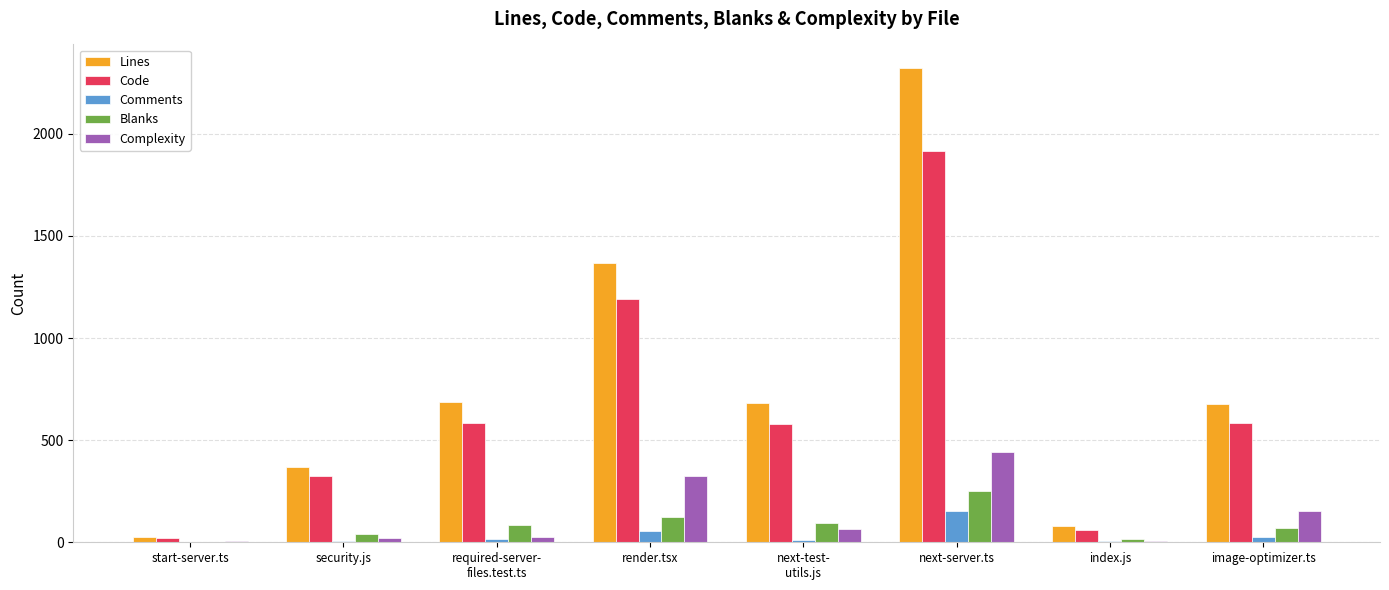

At which label does Lines first exceed 683?

required-server-
files.test.ts